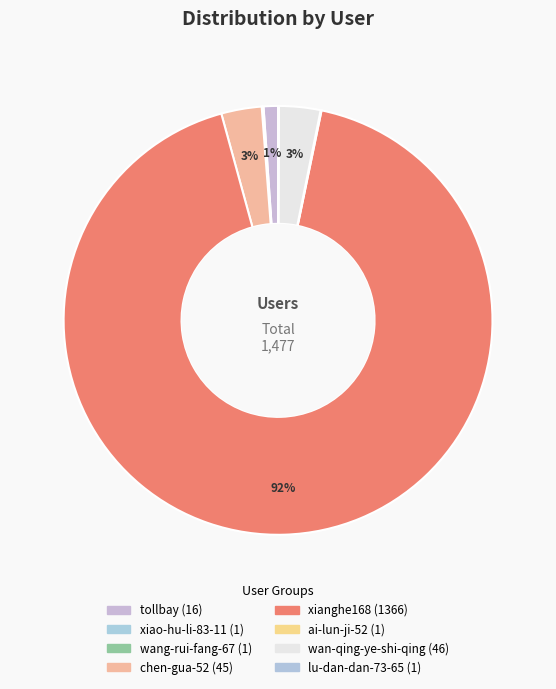

What is the total percentage of lu-dan-dan-73-65 and xiao-hu-li-83-11?

0.1%